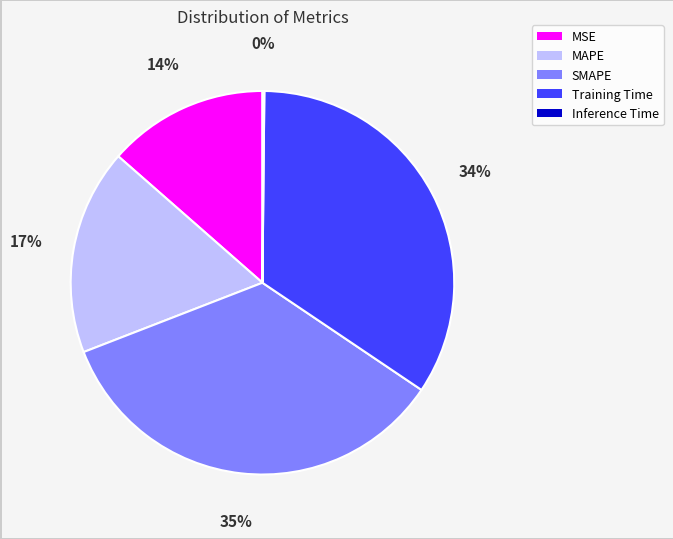

Approximately how many times larger is the value at MSE compared to SMAPE?

0.4